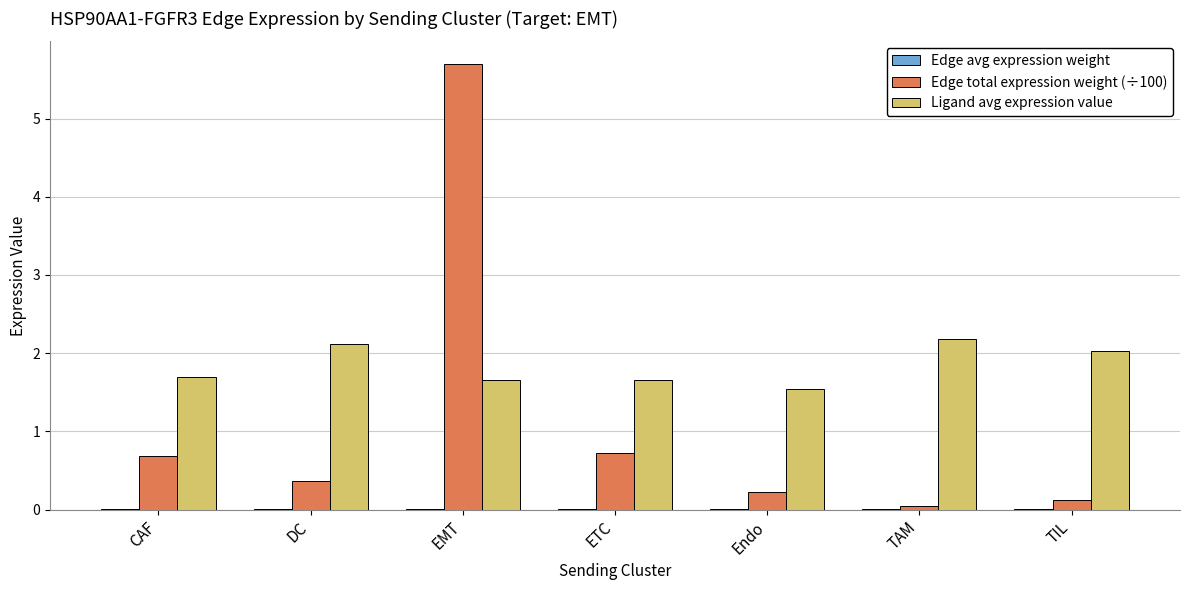

What is the sum of all Ligand avg expression value values?

12.9